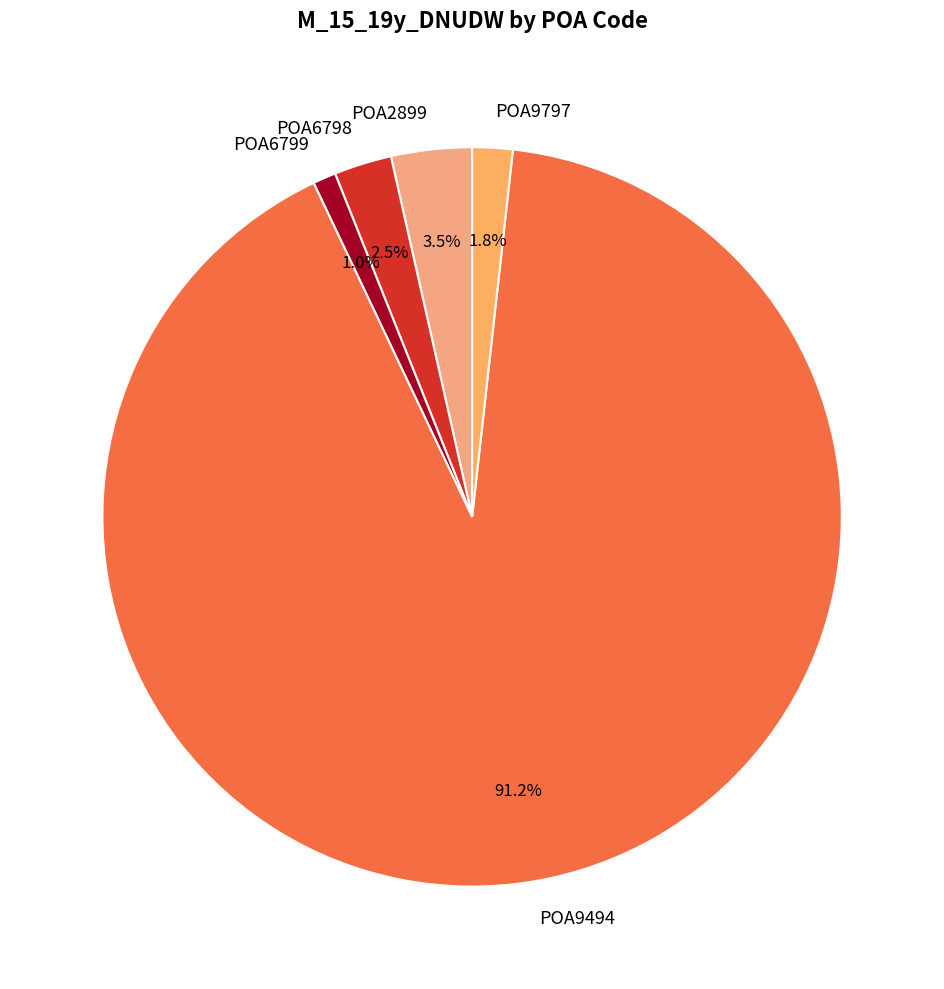

Does any single category account for the majority?

Yes